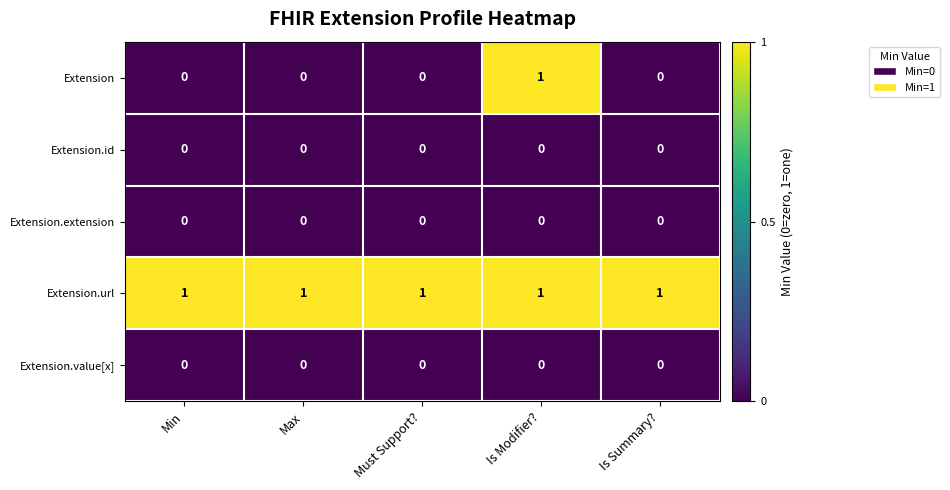

Which series has the largest total across all categories?

Extension.url